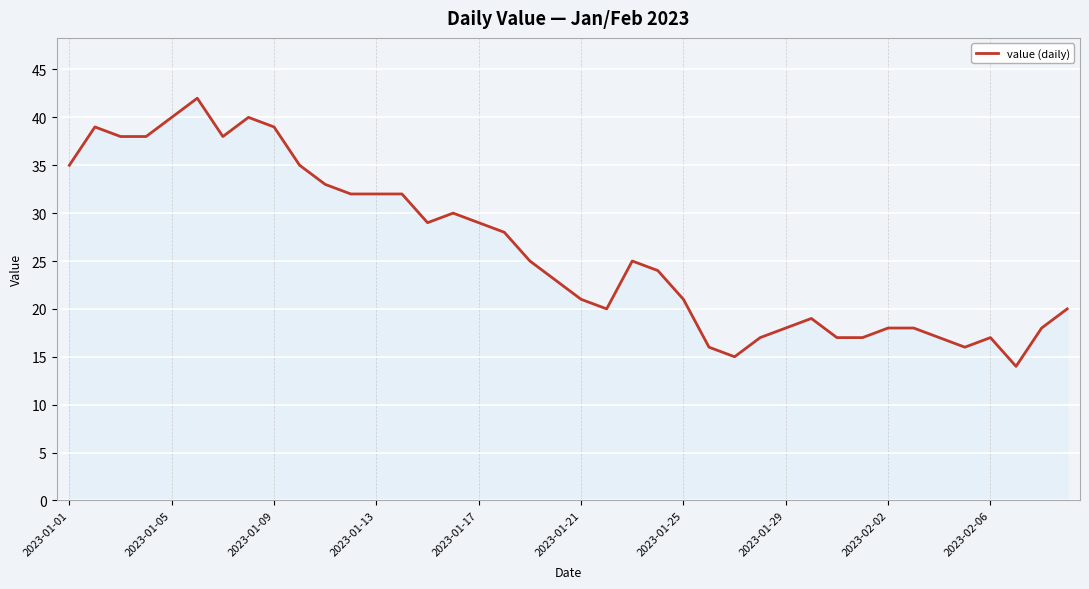

What is the difference between the maximum and minimum values?

28